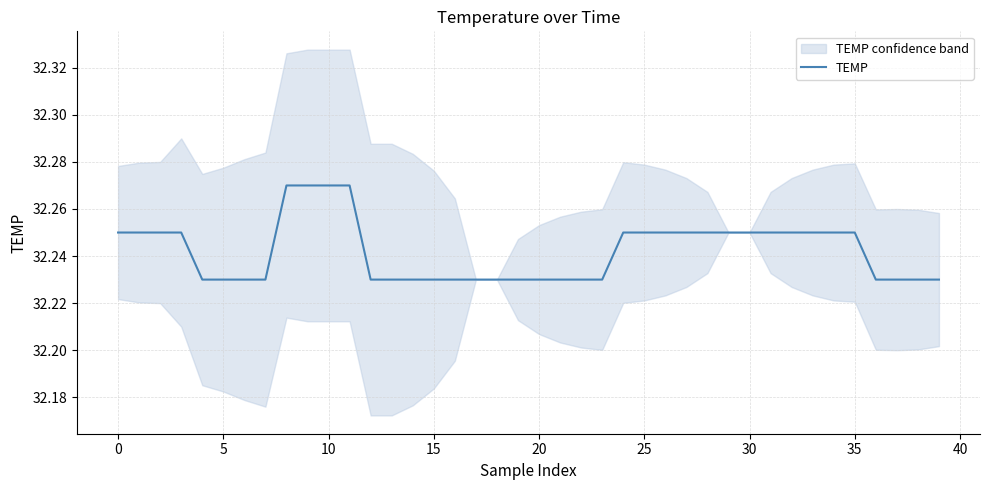

What is the label of the 19th point from the left?

18